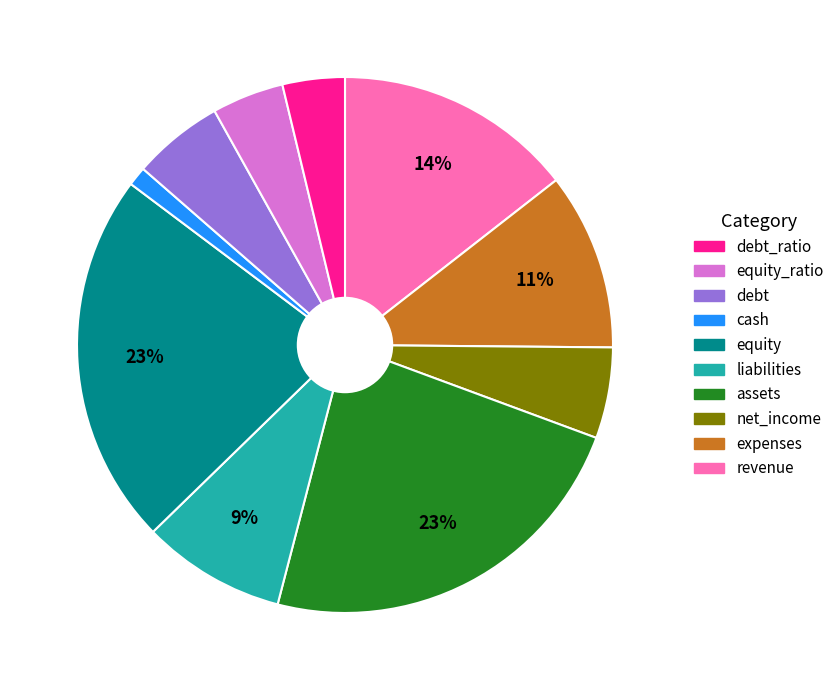

To the nearest percent, what is the average slice percentage?

10%